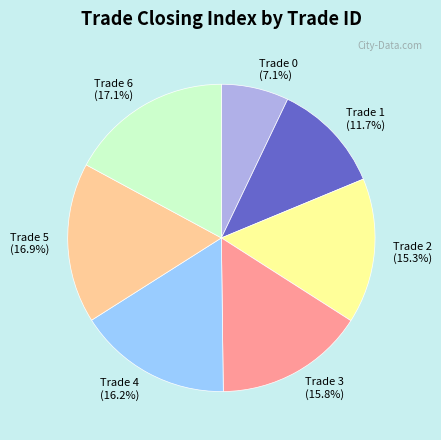

What percentage is the Trade 3 slice, to the nearest percent?

16%